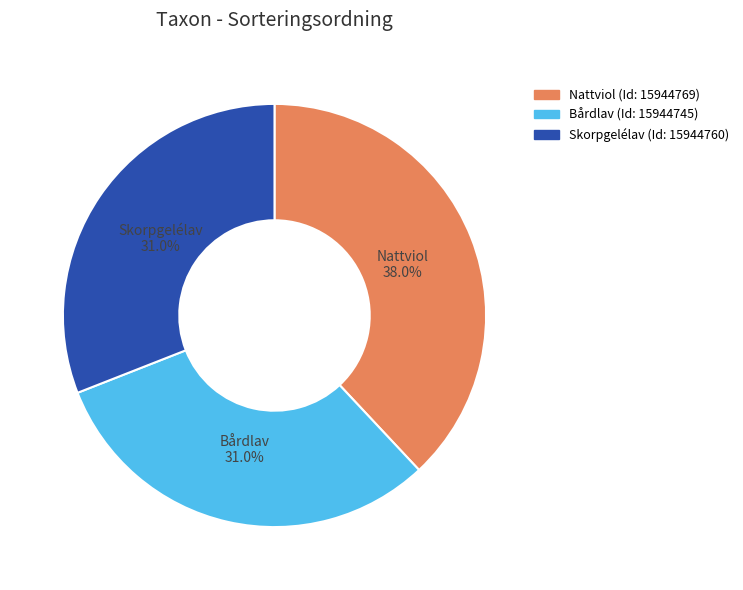

Does any single category account for the majority?

No